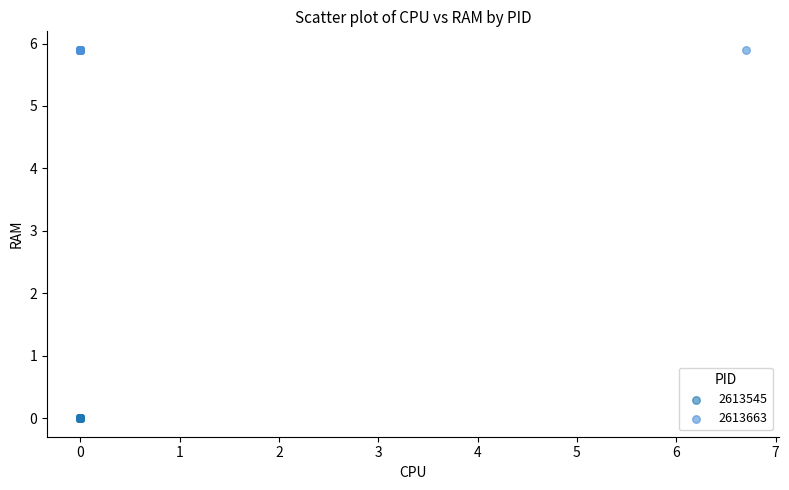

Which series reaches the maximum Y coordinate?

2613663